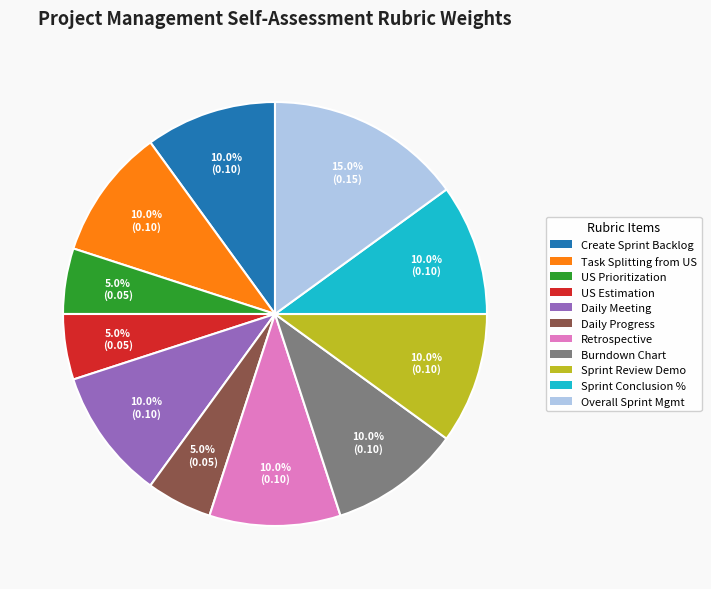

Is there any slice that represents more than half of the pie?

No